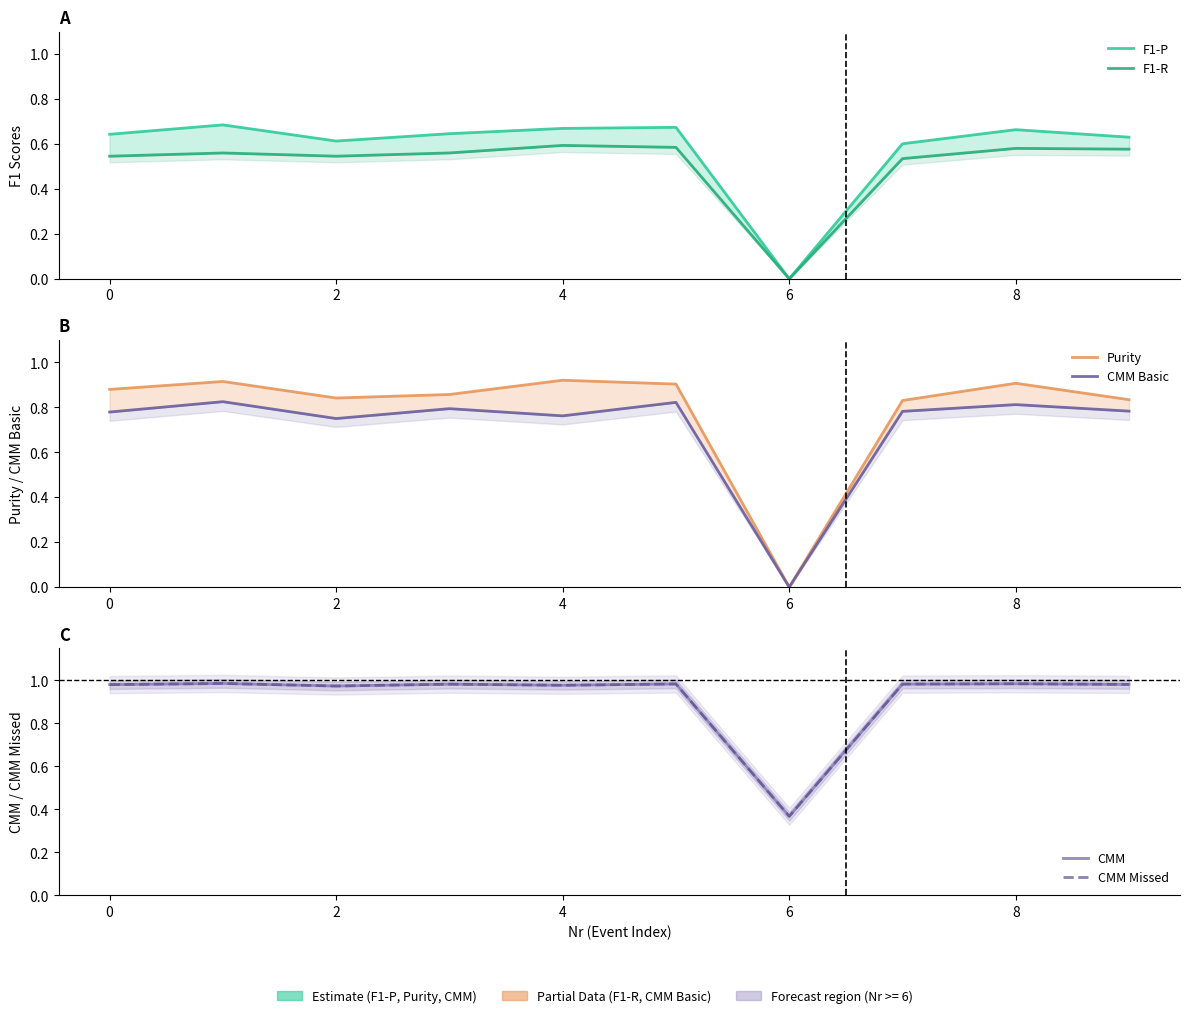

List the series in order of their peak value, highest first.

CMM, CMM Missed, Purity, CMM Basic, F1-P, F1-R